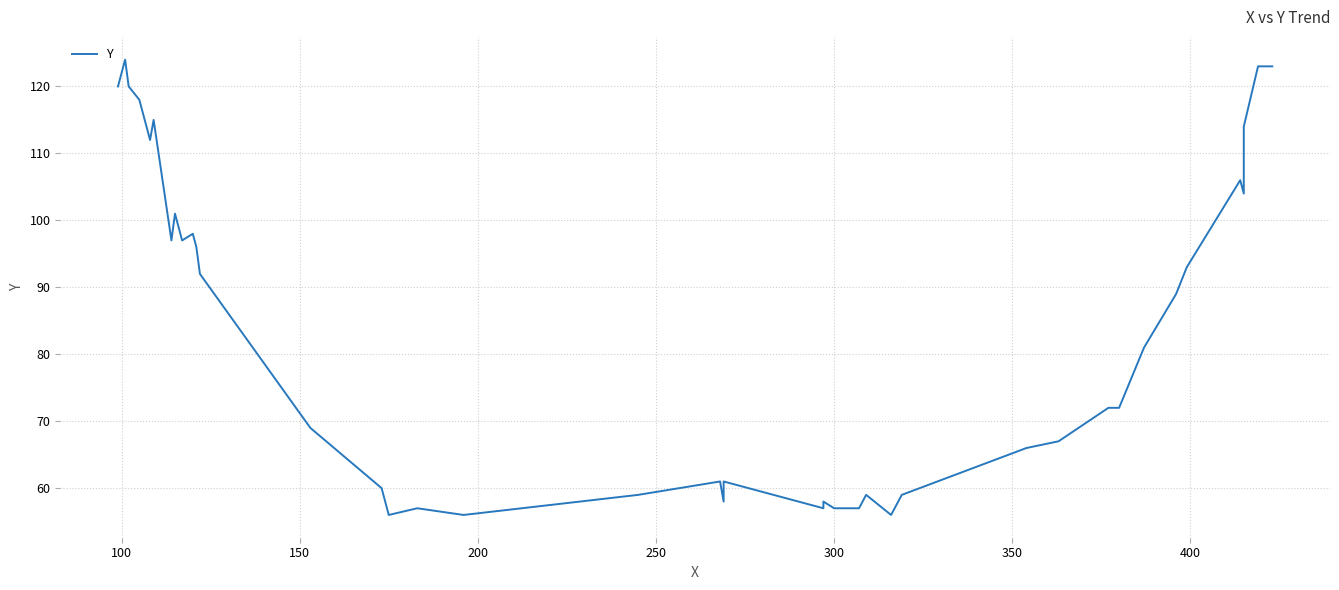

What is the greatest value displayed?

124